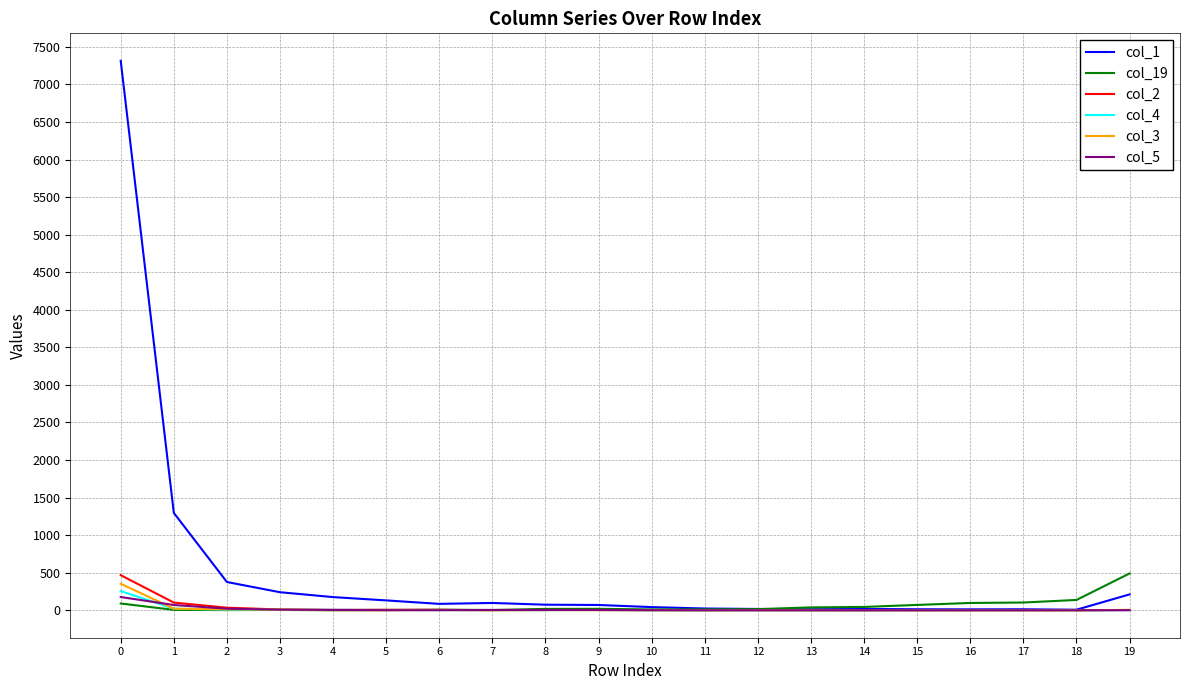

What is the greatest value displayed?

7315